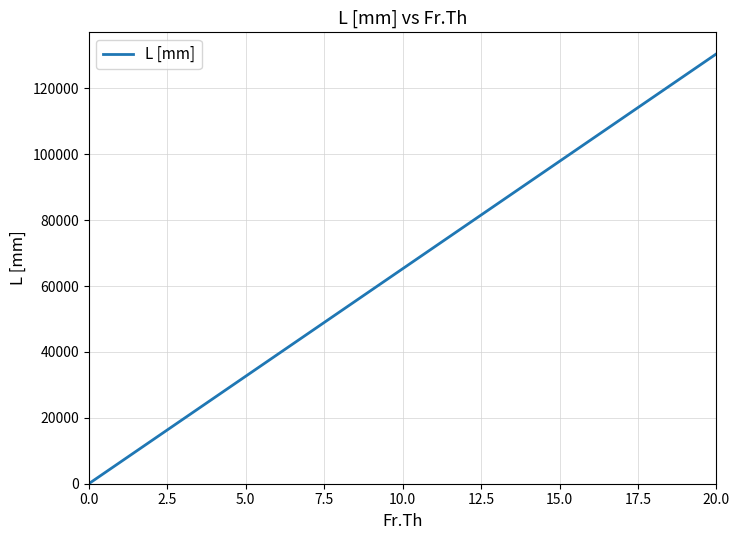

Does the chart have visible grid lines?

Yes